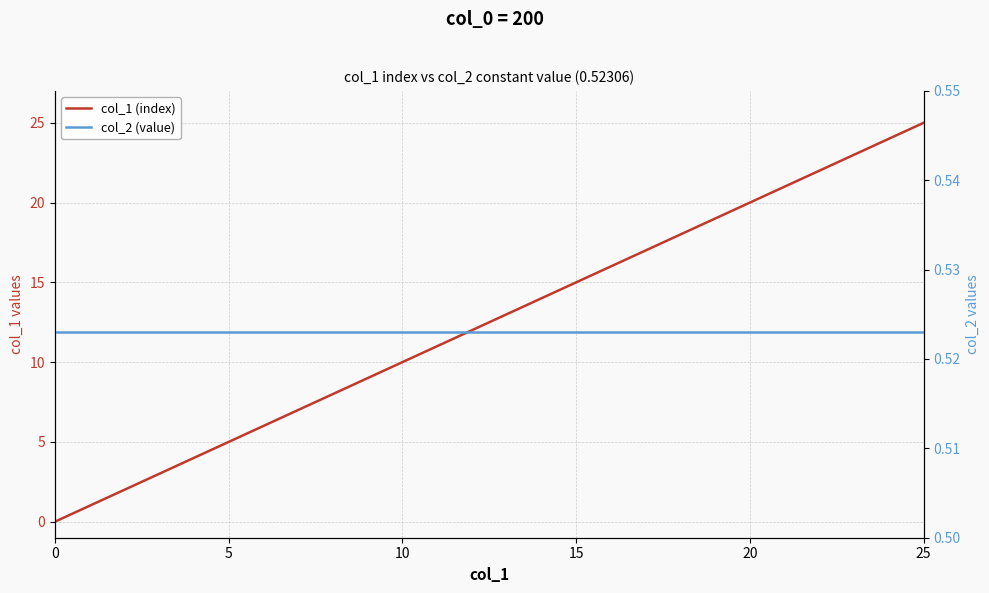

How many series are shown in this chart?

2